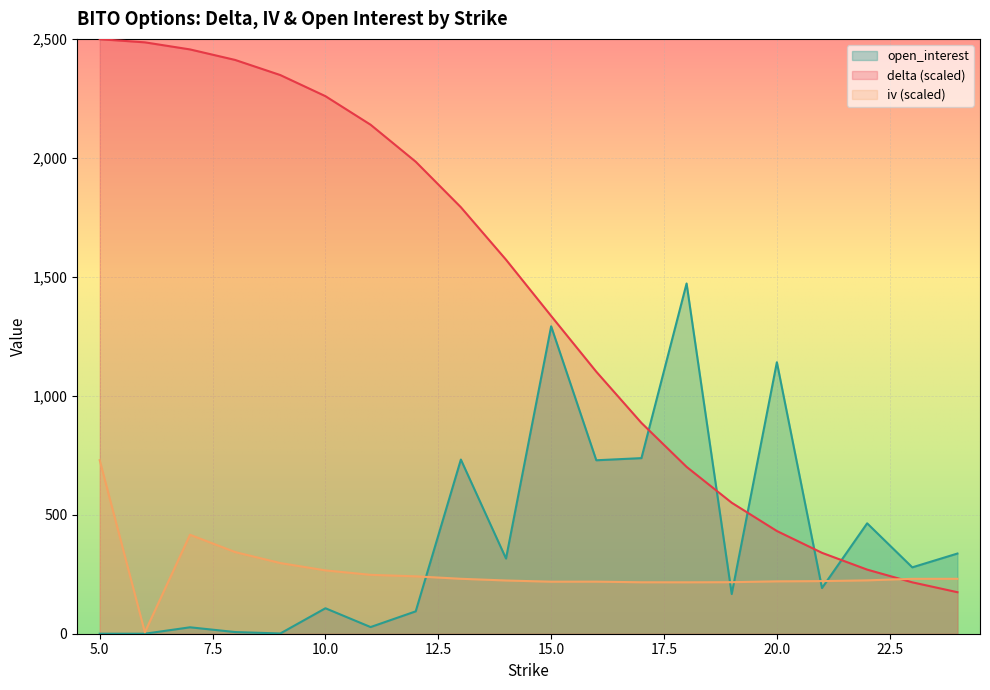

What is the value of the open_interest point at the 12th from the left?

729.0